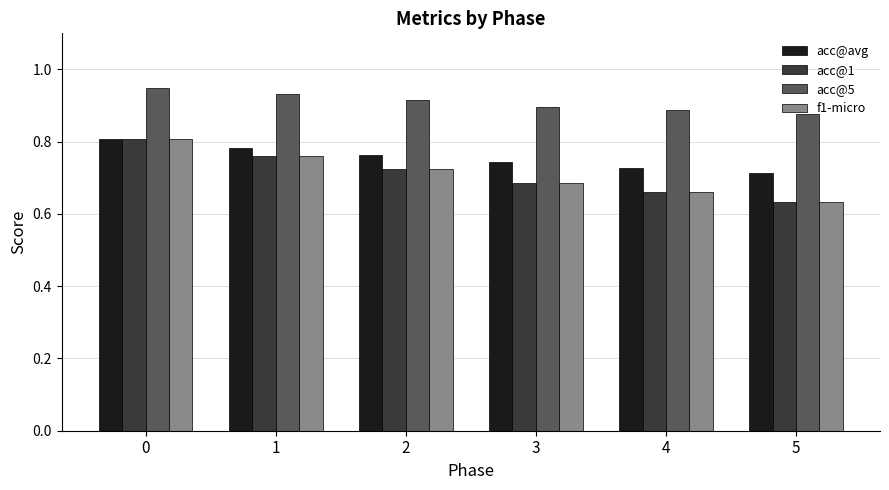

Rank the categories by f1-micro value from lowest to highest.

5, 4, 3, 2, 1, 0